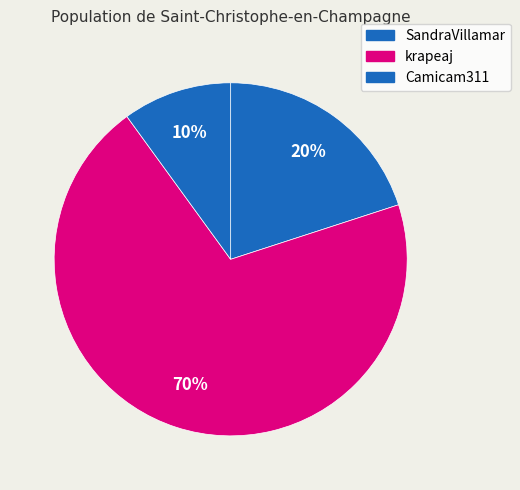

What is the majority slice?

krapeaj